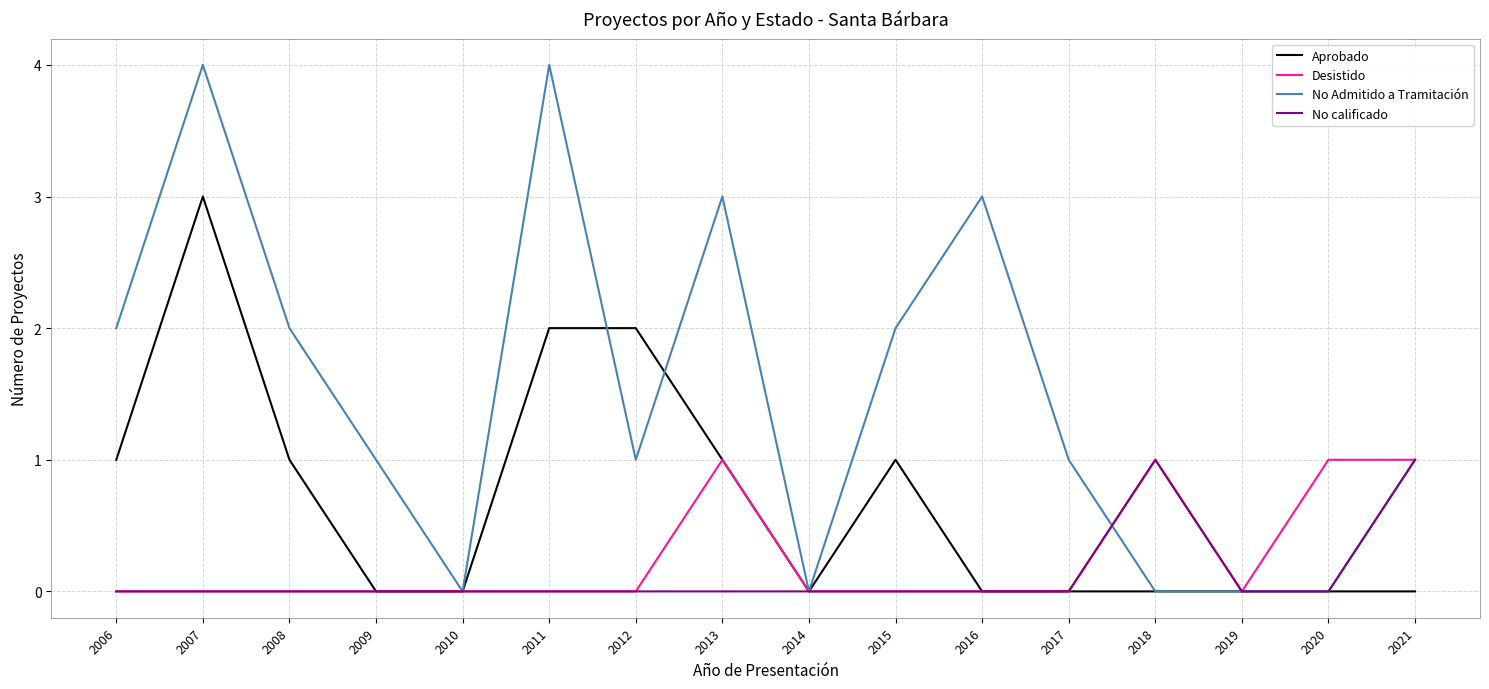

The value of No Admitido a Tramitación at 2008 is 1. True or false?

False